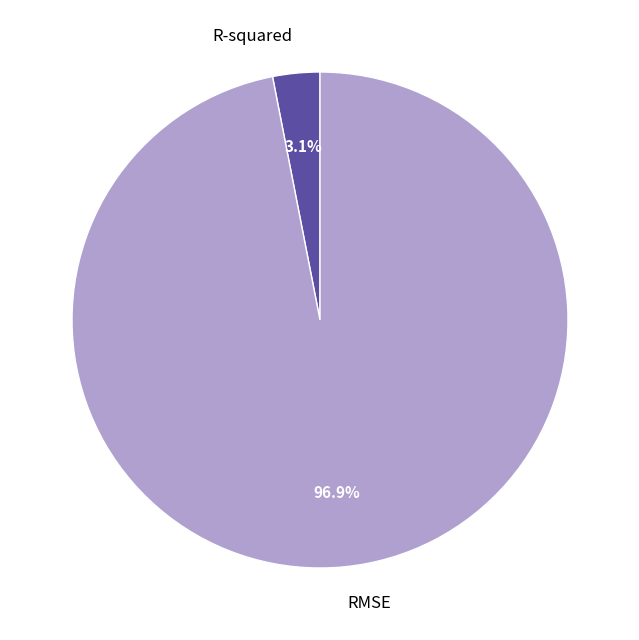

To the nearest percent, what percentage of the pie is RMSE?

97%